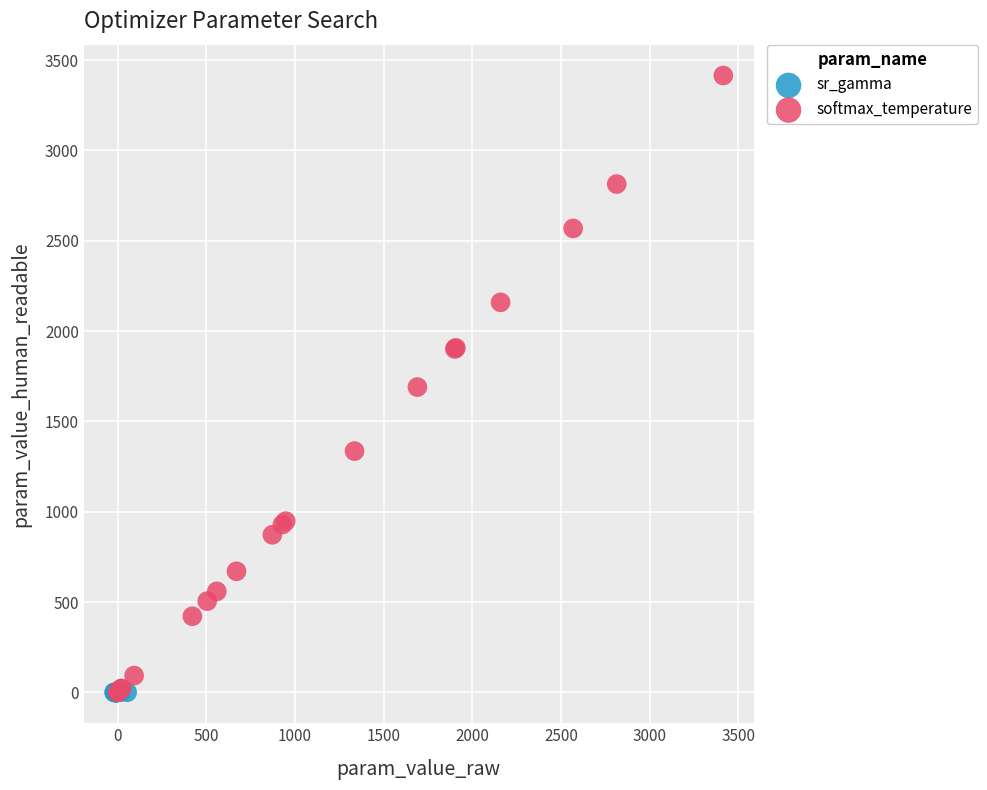

Which series has the widest spread of Y values?

softmax_temperature